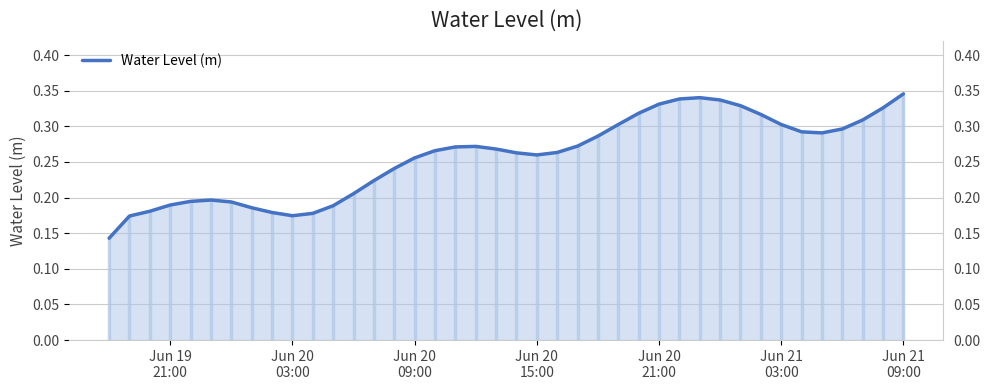

Reading left to right, transcribe all the data shown in this chart.

0.1	0.2	0.2	0.2	0.2	0.2	0.2	0.2	0.2	0.2	0.2	0.2	0.2	0.2	0.2	0.3	0.3	0.3	0.3	0.3	0.3	0.3	0.3	0.3	0.3	0.3	0.3	0.3	0.3	0.3	0.3	0.3	0.3	0.3	0.3	0.3	0.3	0.3	0.3	0.3